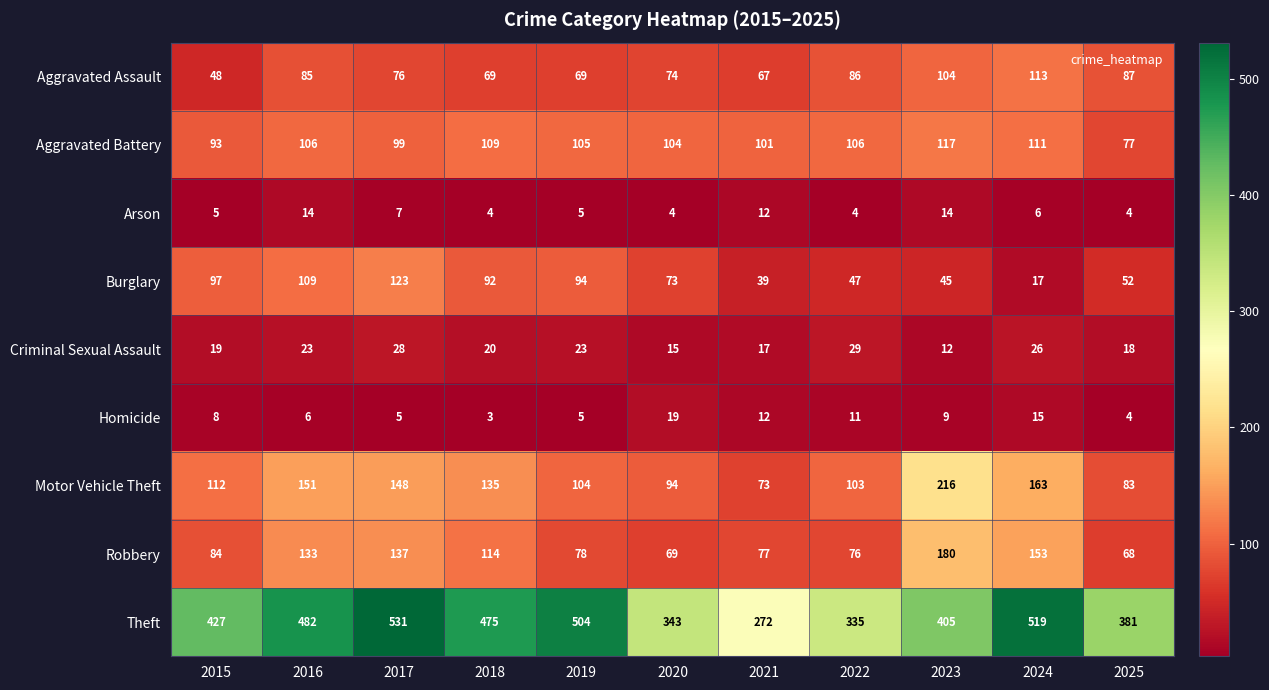

What is the average value of the Aggravated Assault series?

80